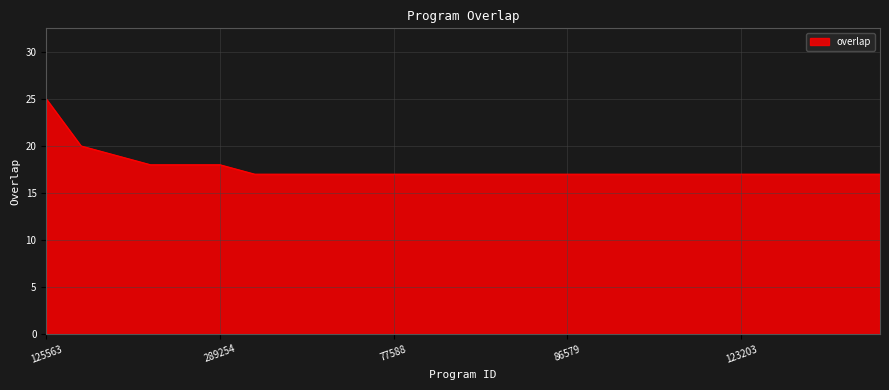

What is the minimum value shown in the chart?

17